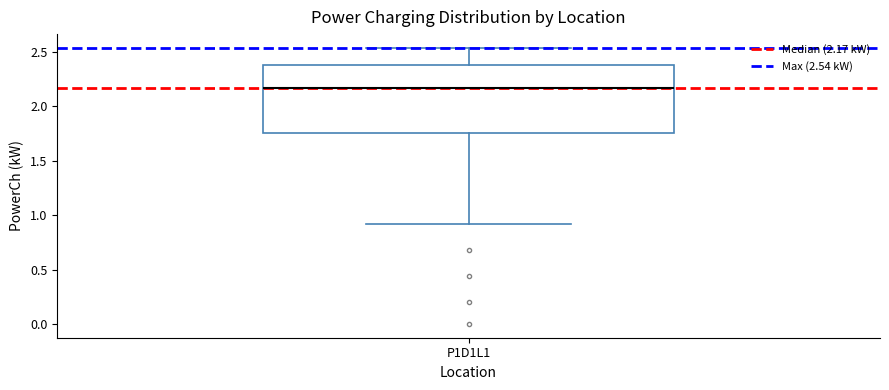

Where does the upper whisker of the box for P1D1L1 end on the y-axis? The values are not printed on the chart, so give them approximately, as read against the axis.

2.55